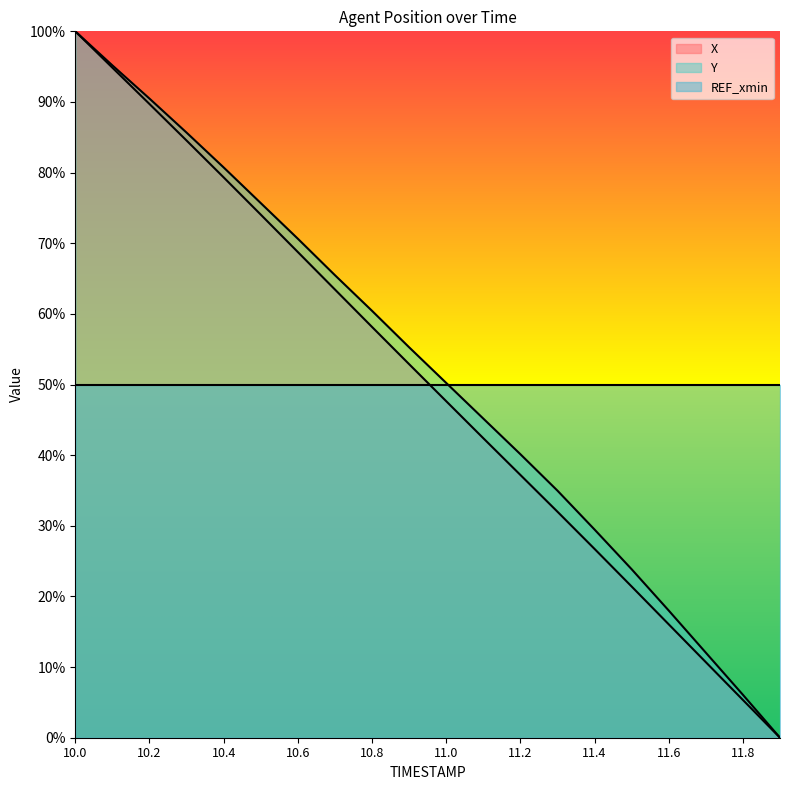

Reading right to left, transcribe all the data shown in this chart.

X: 0.0	5.3	10.7	16.1	21.4	26.7	32.0	37.2	42.4	47.6	52.9	58.2	63.5	68.8	74.1	79.3	84.5	89.7	94.9	100.0
Y: 0.0	6.1	12.0	18.0	23.9	29.5	35.0	40.1	45.2	50.2	55.3	60.4	65.5	70.6	75.7	80.7	85.7	90.5	95.2	100.0